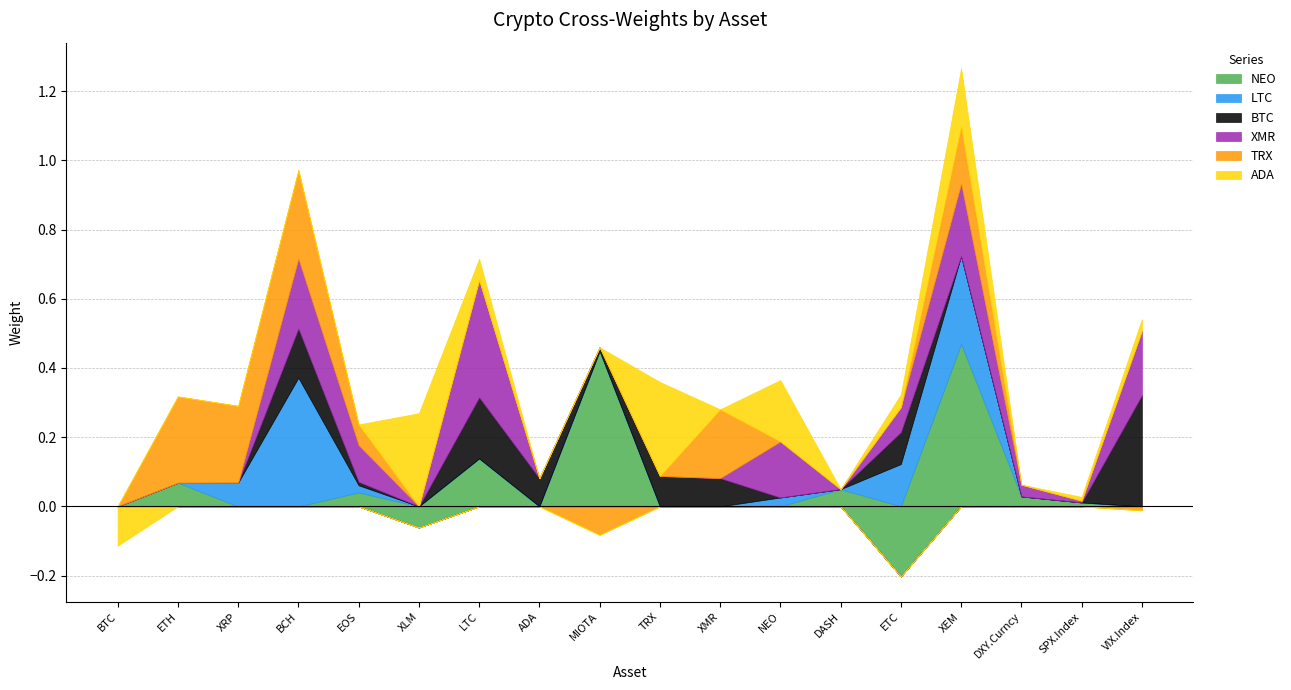

How many intersections are there between ADA and XMR?

4